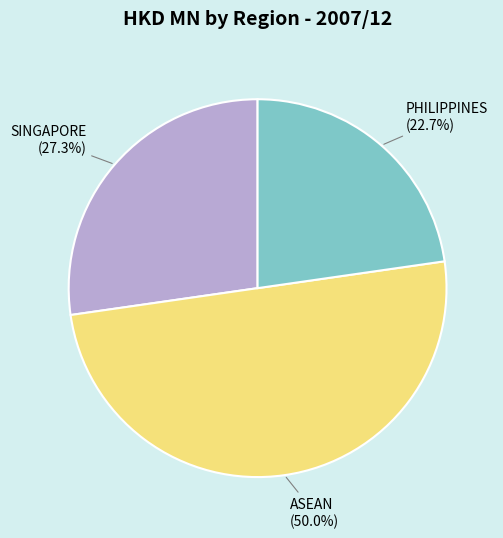

Rank the categories by value from lowest to highest.

PHILIPPINES, SINGAPORE, ASEAN